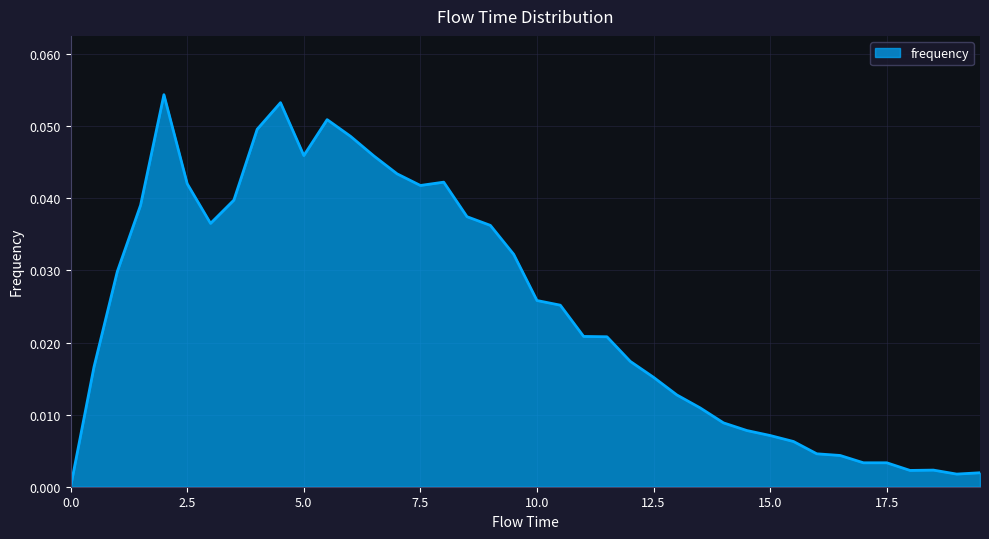

How many positive values are there?

39